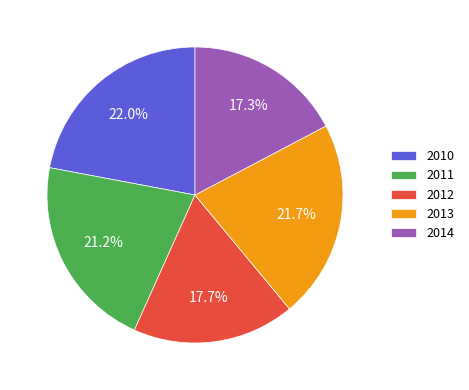

Which has a higher value, 2011 or 2014?

2011